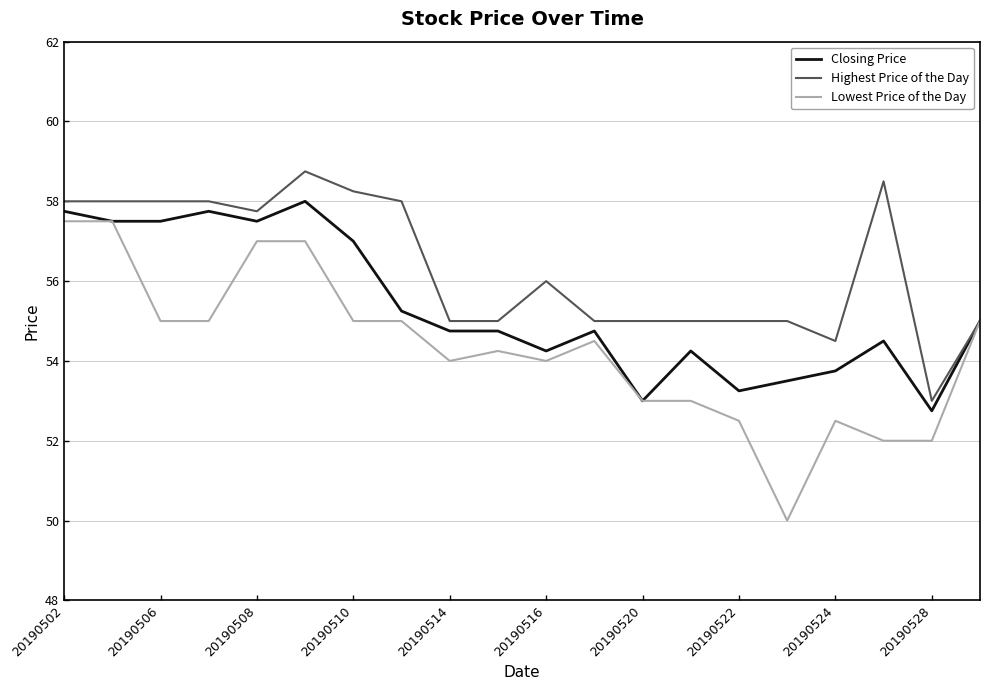

What is the maximum value shown in the chart?

58.8